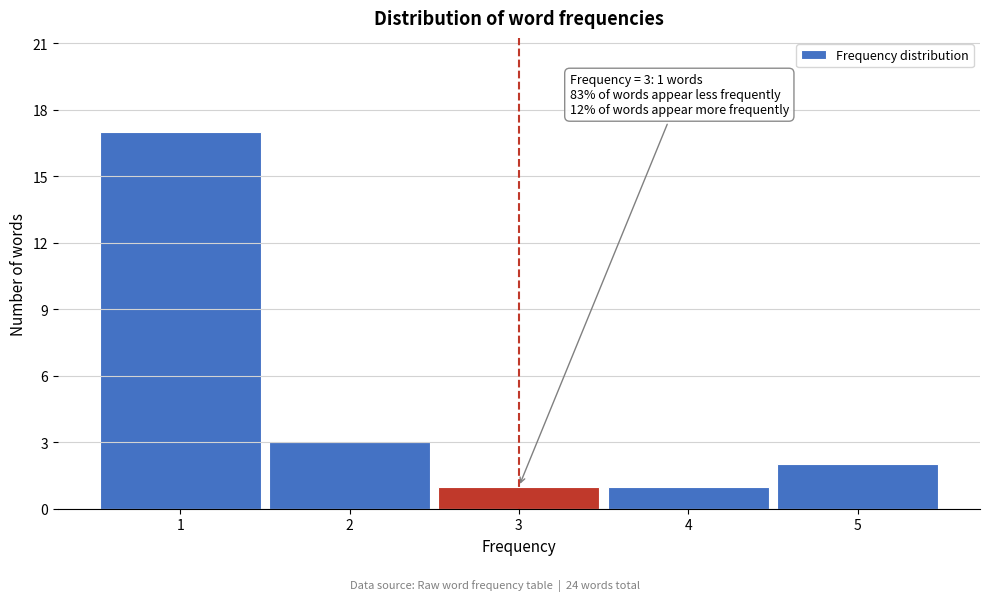

Over which range of the x-axis is the bar tallest?

0.5 to 1.5